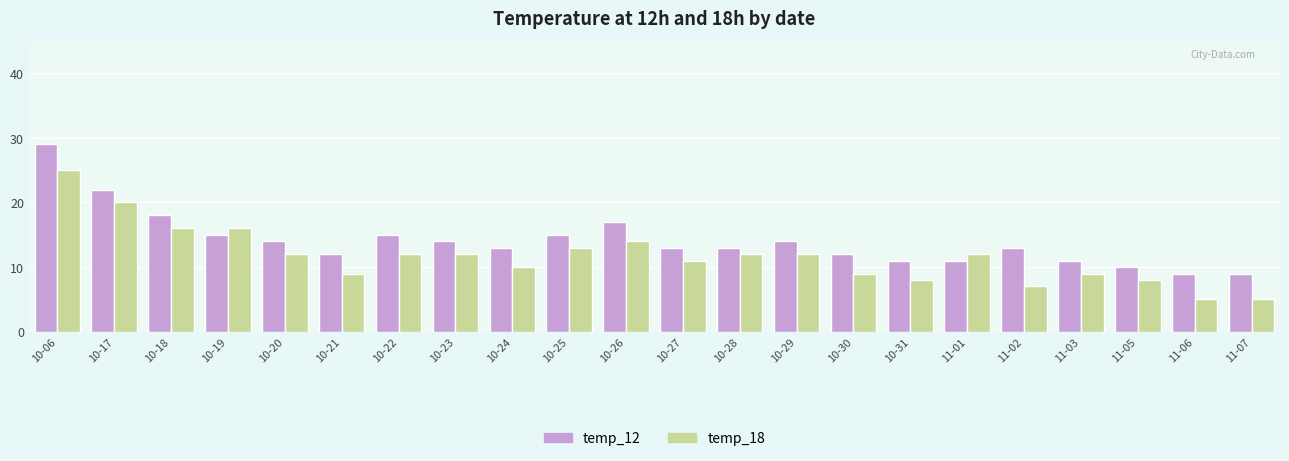

What is the maximum value shown in the chart?

29